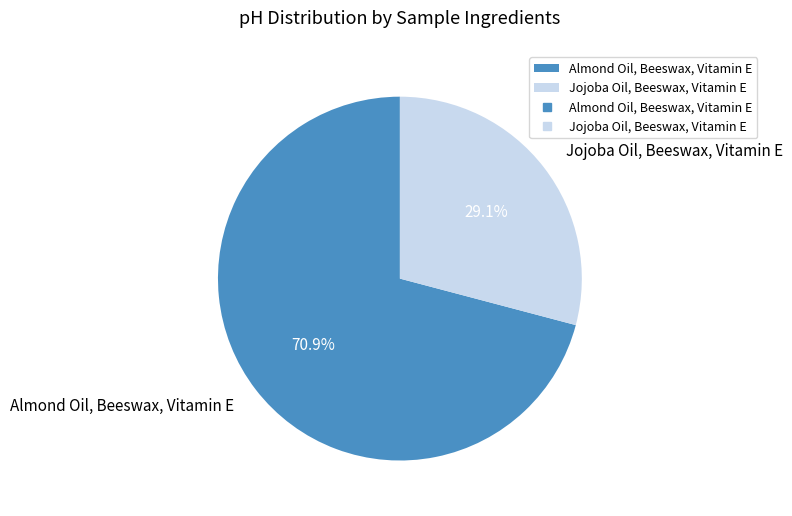

True or false: Jojoba Oil, Beeswax, Vitamin E accounts for 37% of the total.

False